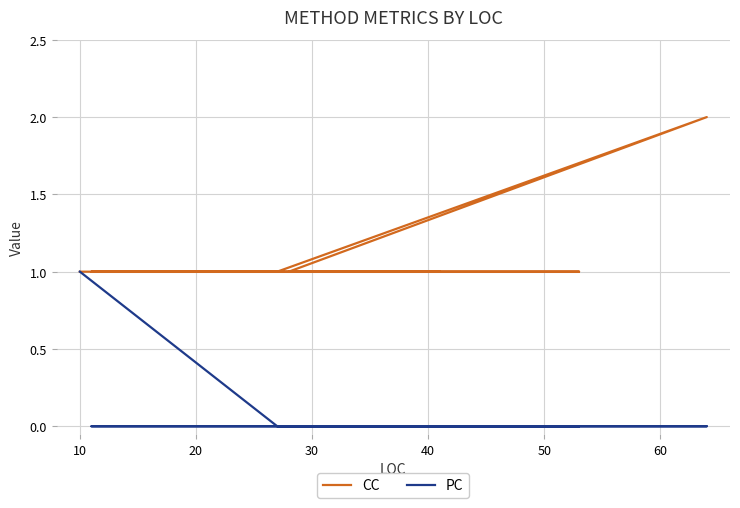

List the series in order of their overall mean, lowest first.

PC, CC